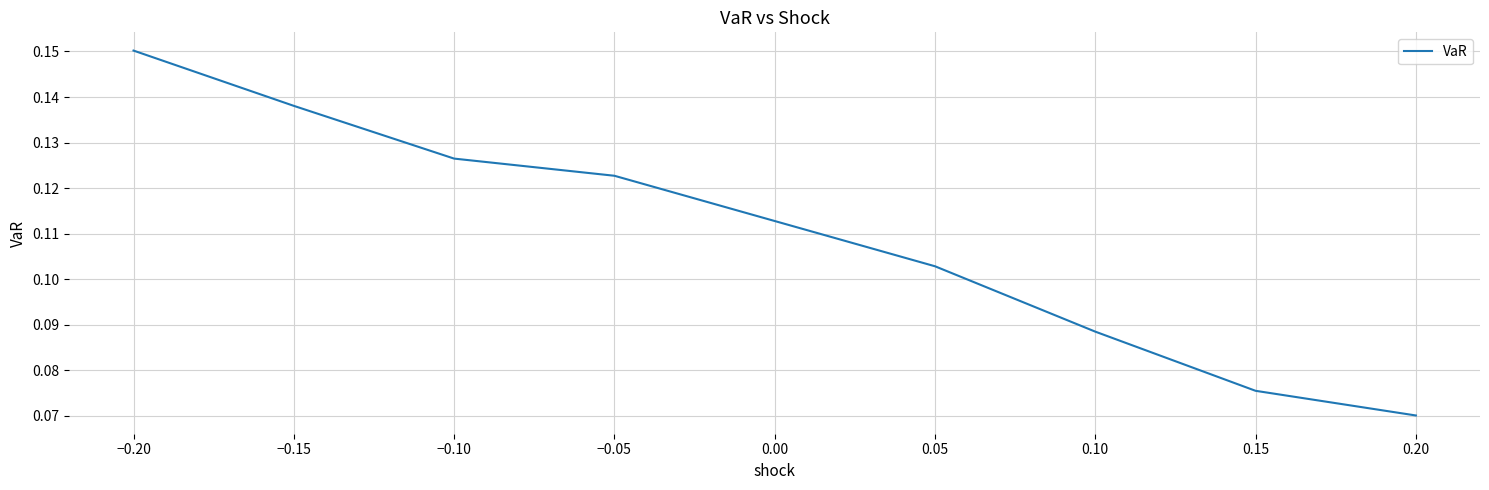

What is the sum of all values?

0.9